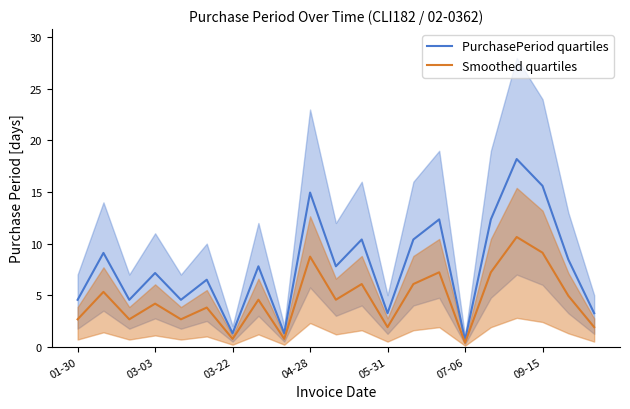

What is the highest value of the PurchasePeriod quartiles series?

18.2